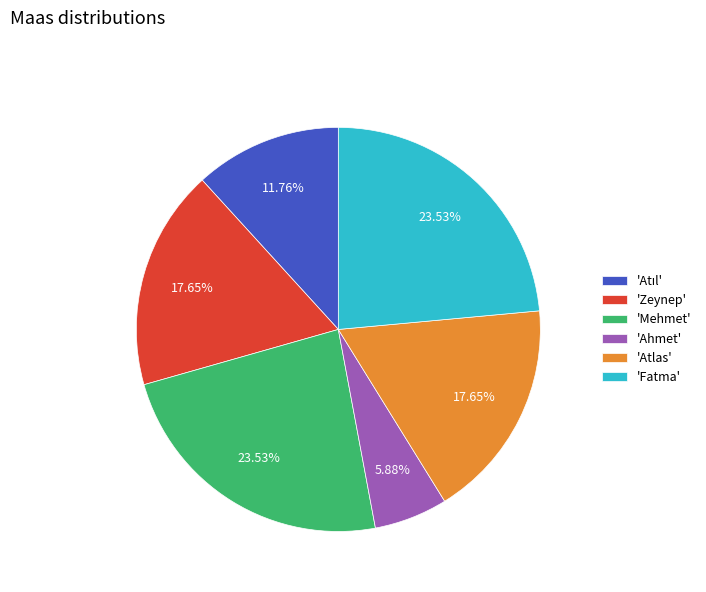

Approximately how many times larger is the value at 'Fatma' compared to 'Atlas'?

1.3